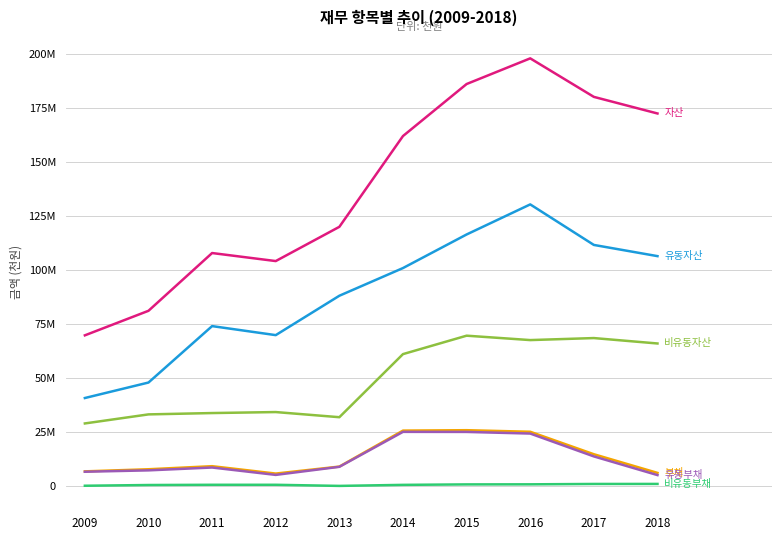

Does the chart have visible grid lines?

Yes